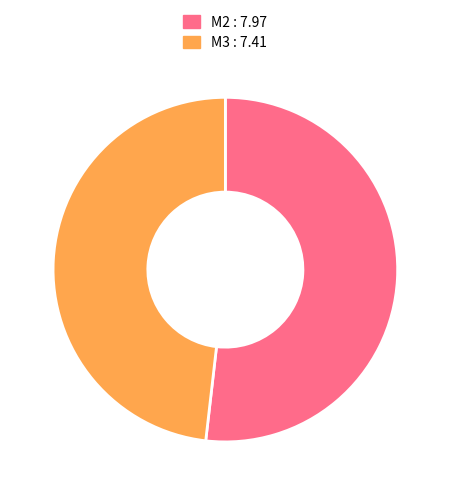

Combined, do M2 : 7.97 and M3 : 7.41 account for over 50%?

Yes